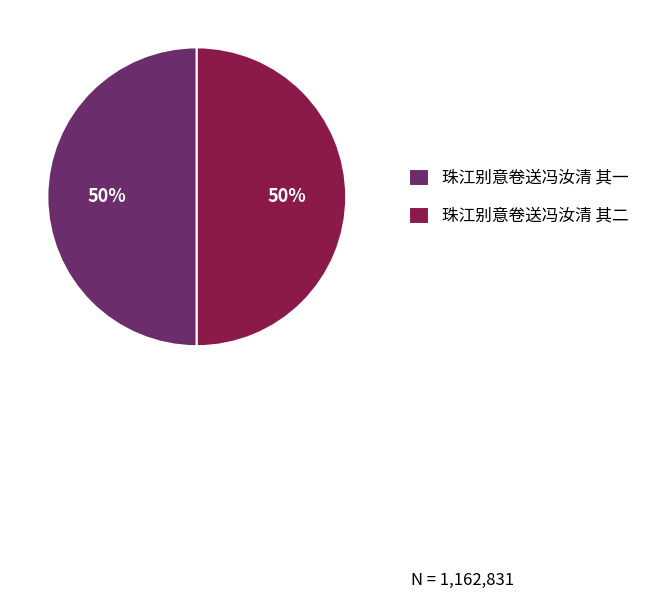

What is the ratio of the value at 珠江别意卷送冯汝清 其一 to the value at 珠江别意卷送冯汝清 其二?

1.0